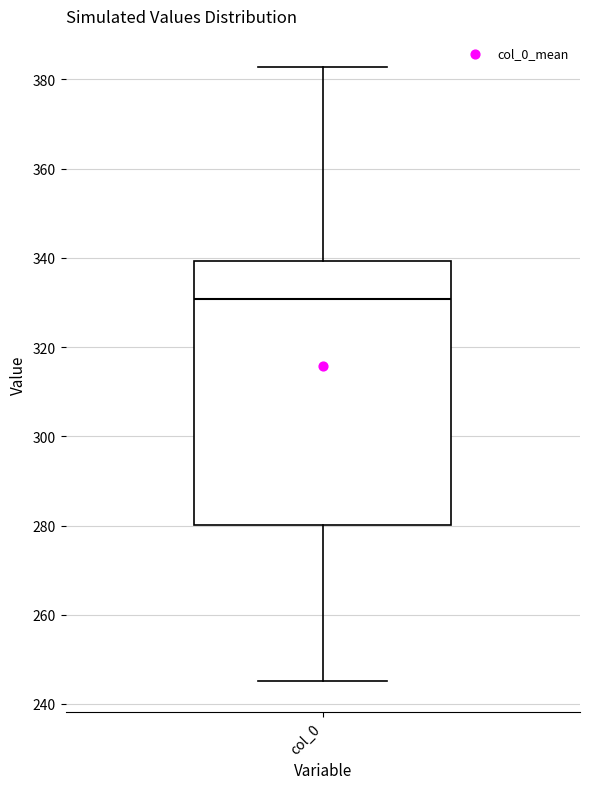

Transcribe this box plot: give where the median line is, the range the box spans, and where the two whiskers end, as read against the y-axis. The values are not printed on the chart, so give them approximately, as read against the axis.

median 330, box 280 to 340, whiskers 246 to 382